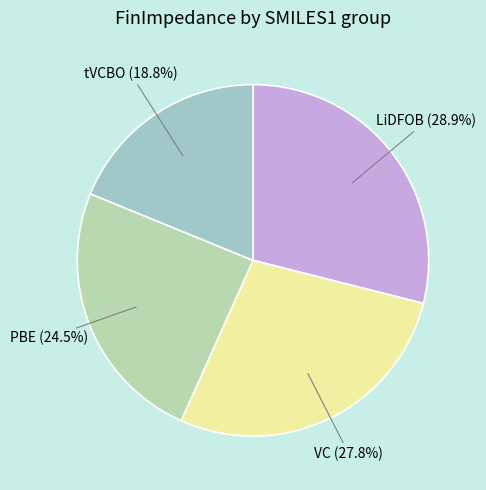

To the nearest percent, what is the difference between the largest and smallest slice percentages?

10%